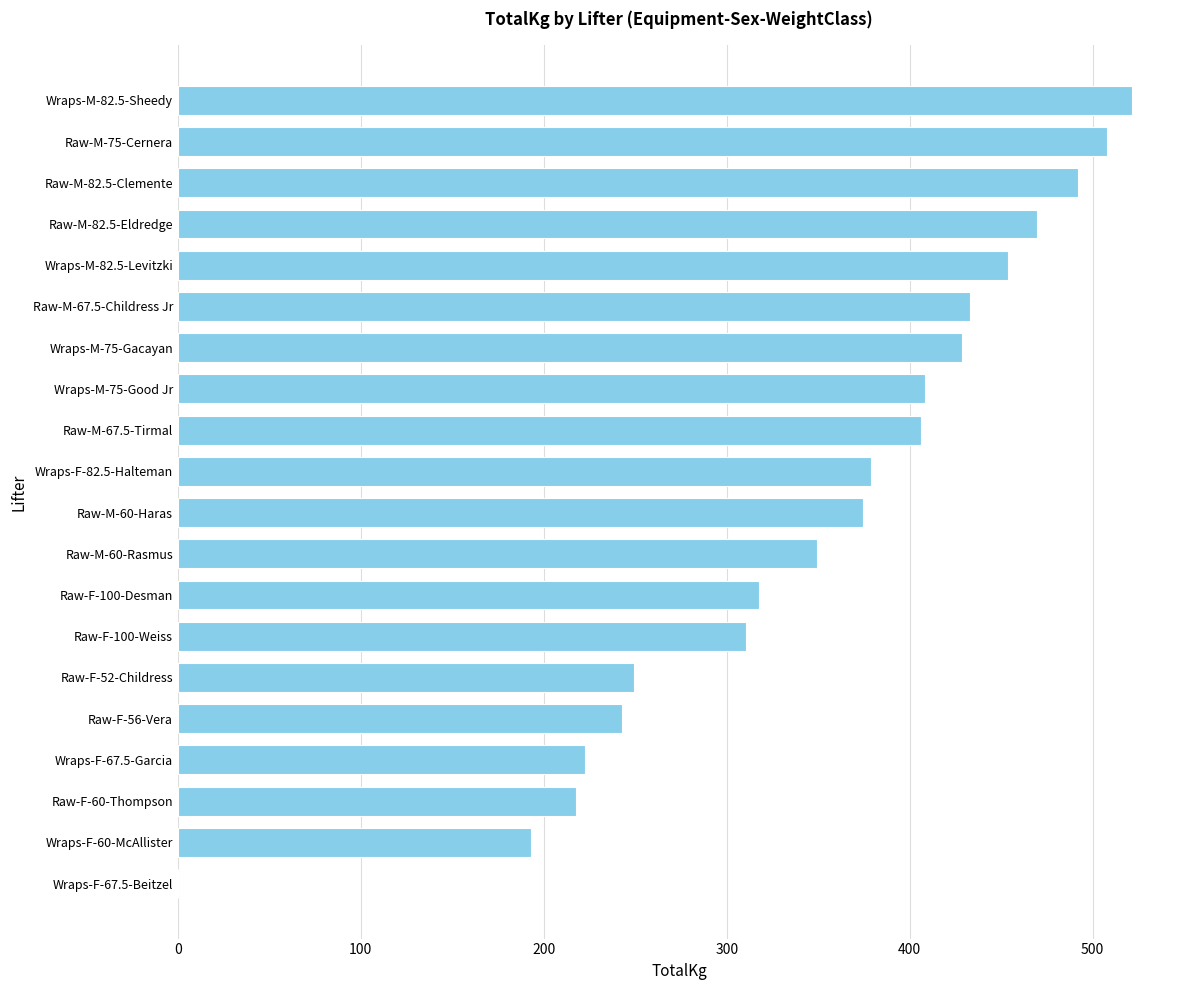

The chart shows a value of 310.7 at Raw-F-100-Weiss. True or false?

True